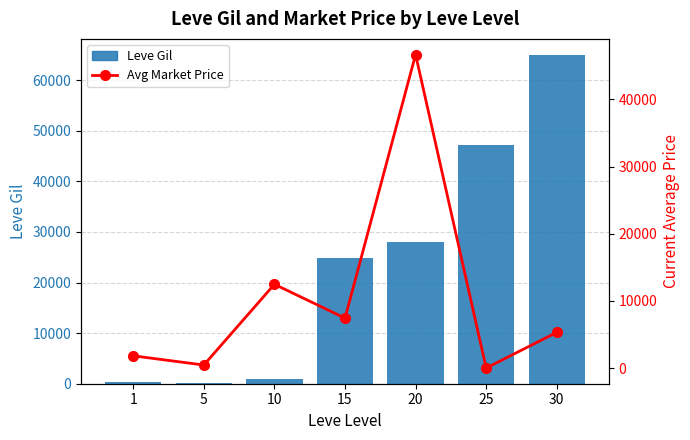

How many values in Avg Market Price are above zero?

6